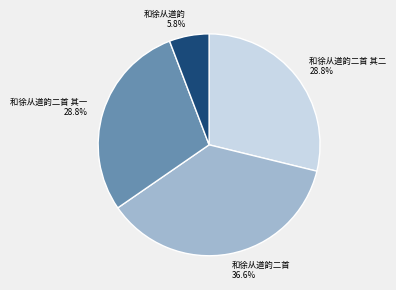

Does any single category account for the majority?

No